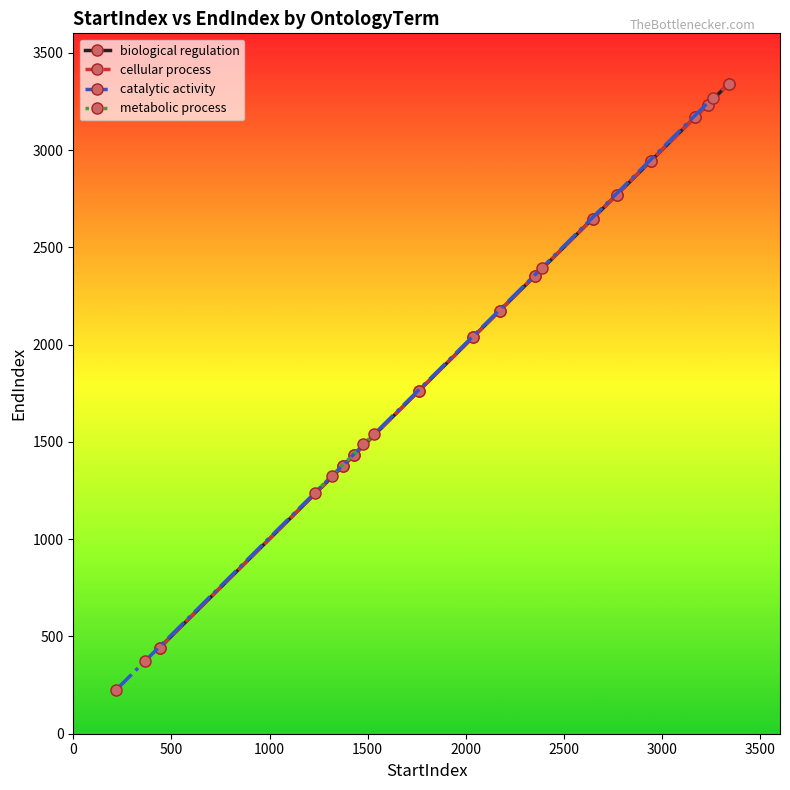

What is the difference between the values at 1316 and 1430?

107